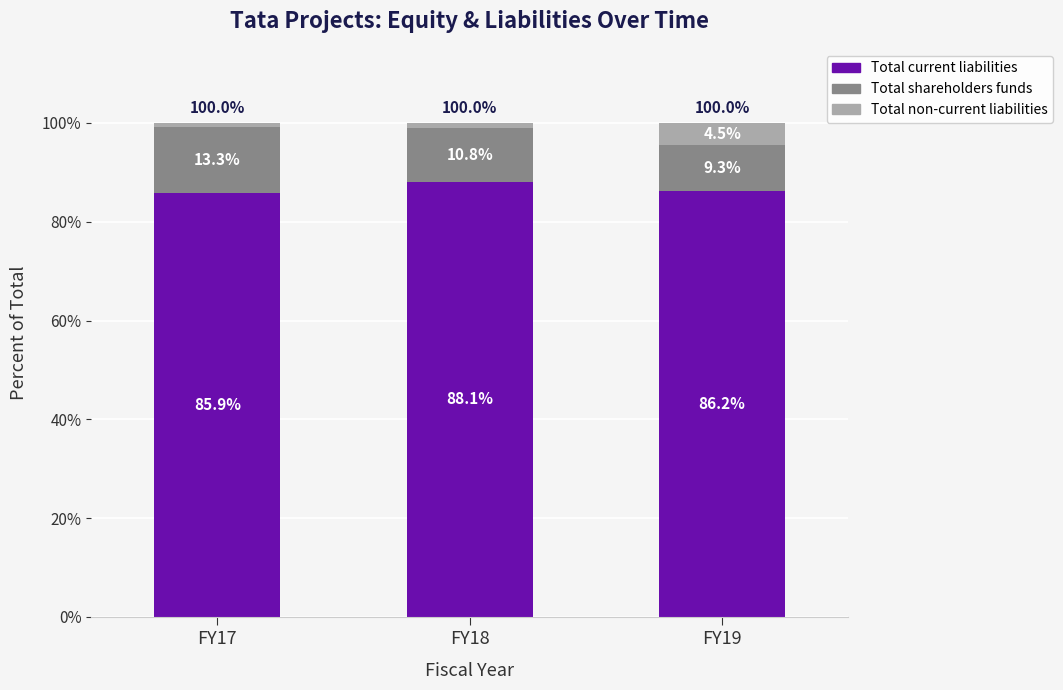

What is the value of the Total current liabilities bar at the 2nd from the left?

88.1